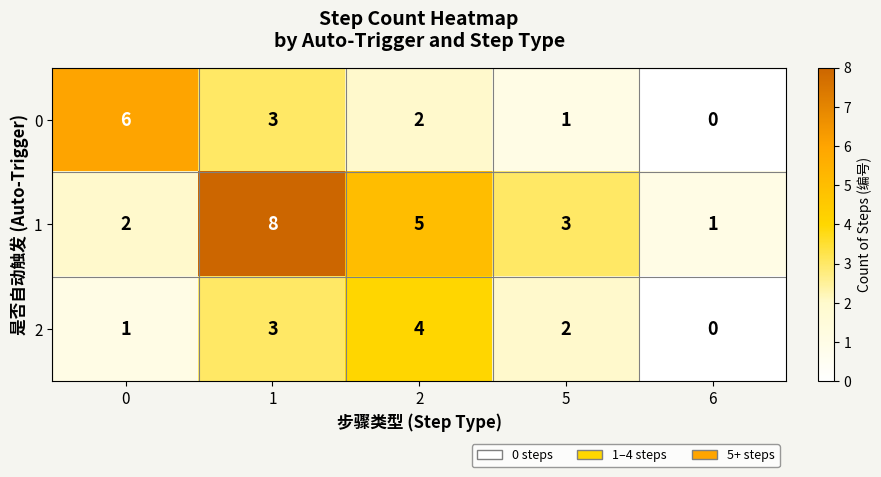

Reading left to right, list all the values displayed in this chart.

0: 0=6	1=3	2=2	5=1	6=0
1: 0=2	1=8	2=5	5=3	6=1
2: 0=1	1=3	2=4	5=2	6=0